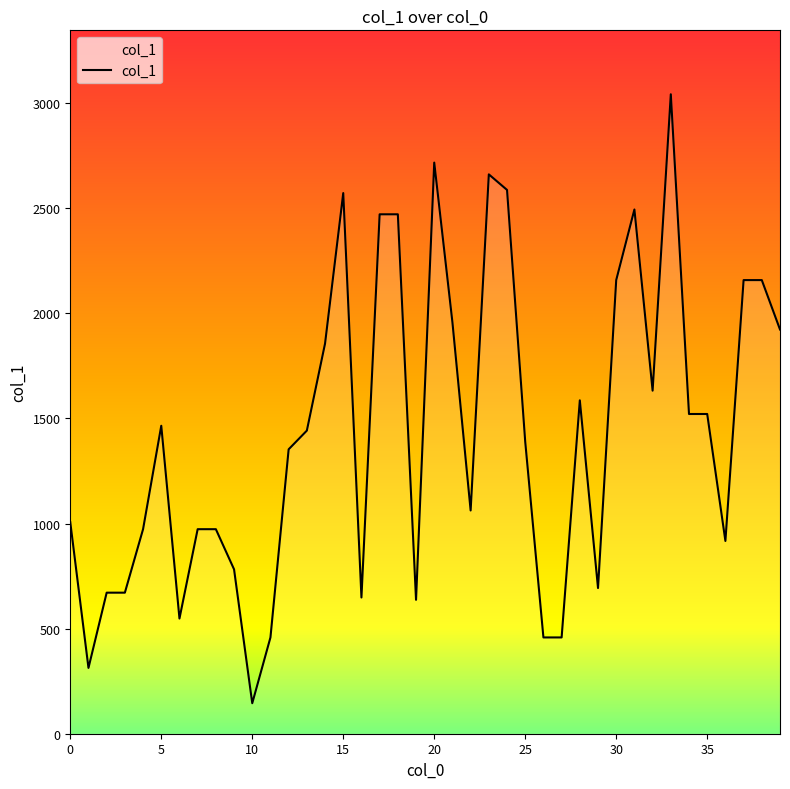

What is the minimum value shown in the chart?

145